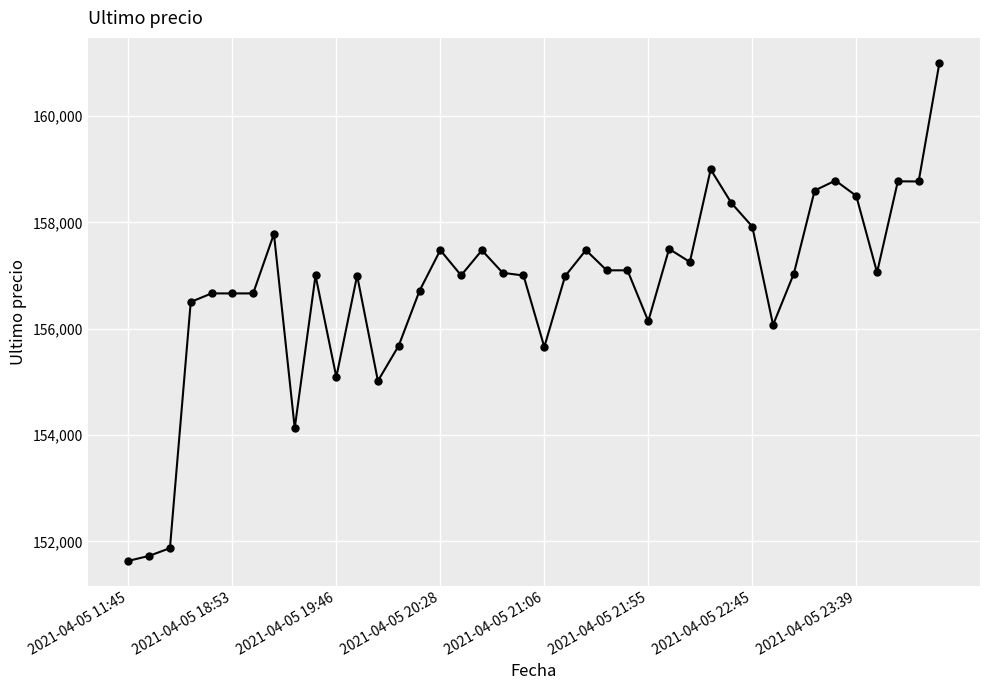

What is the value of the 39th point from the left?

158768